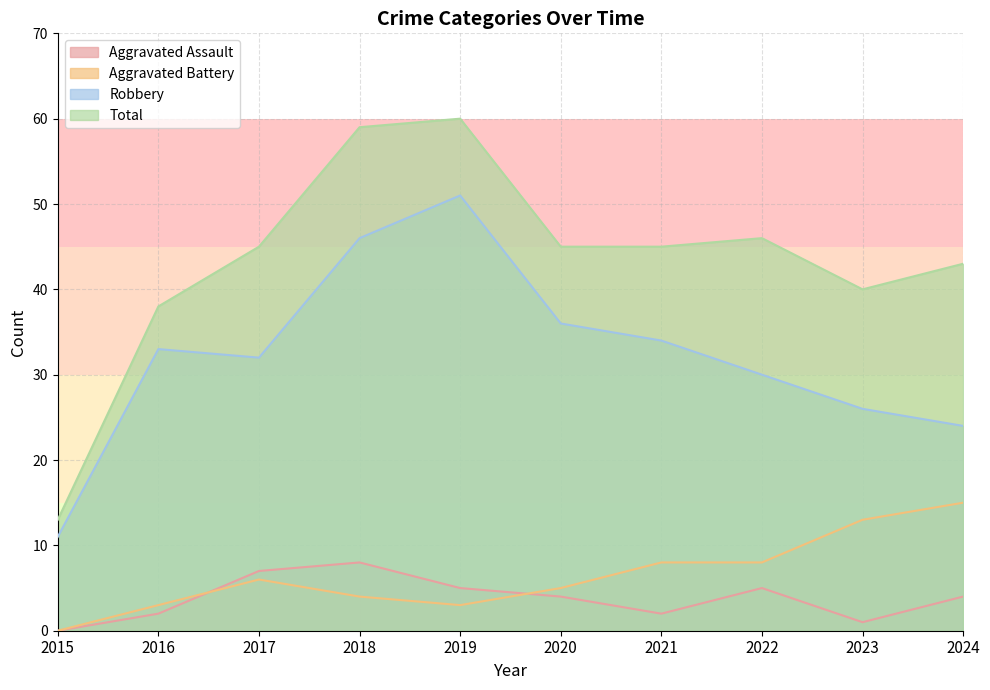

Between 2020 and 2016, which is larger?

2020